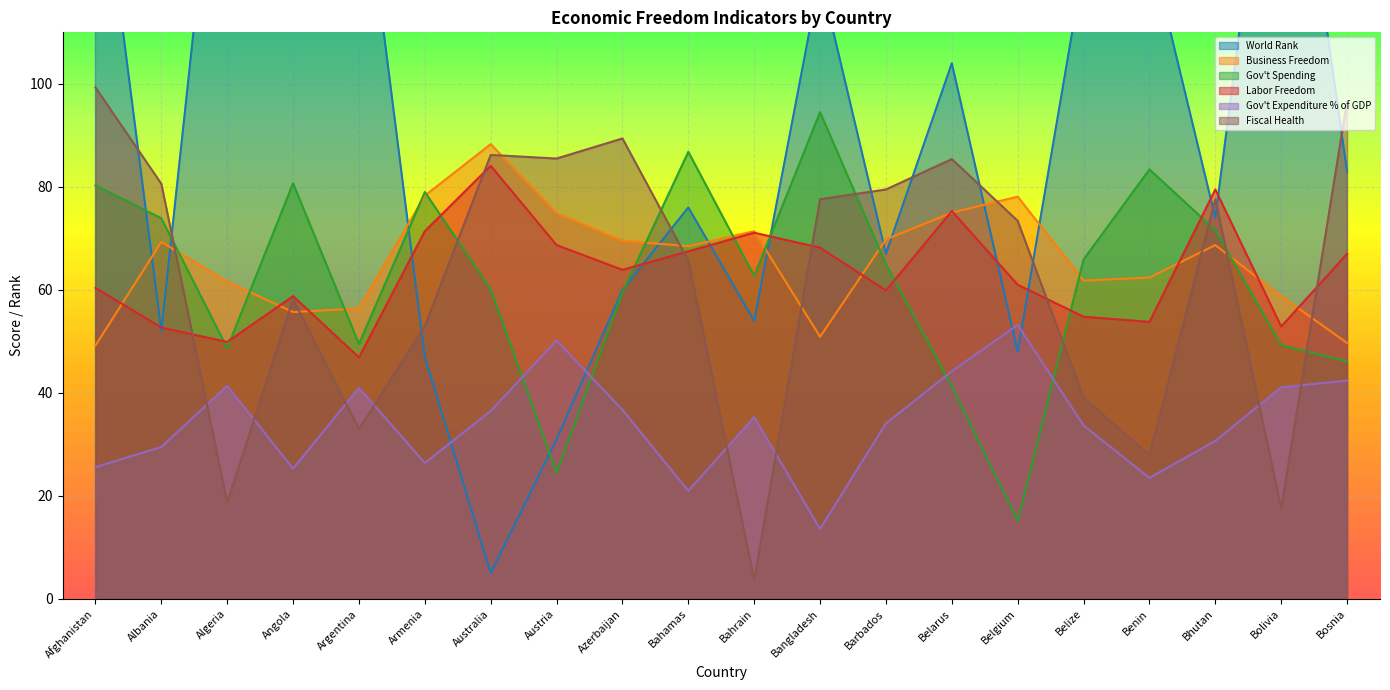

How many data points in Fiscal Health are above 77?

10